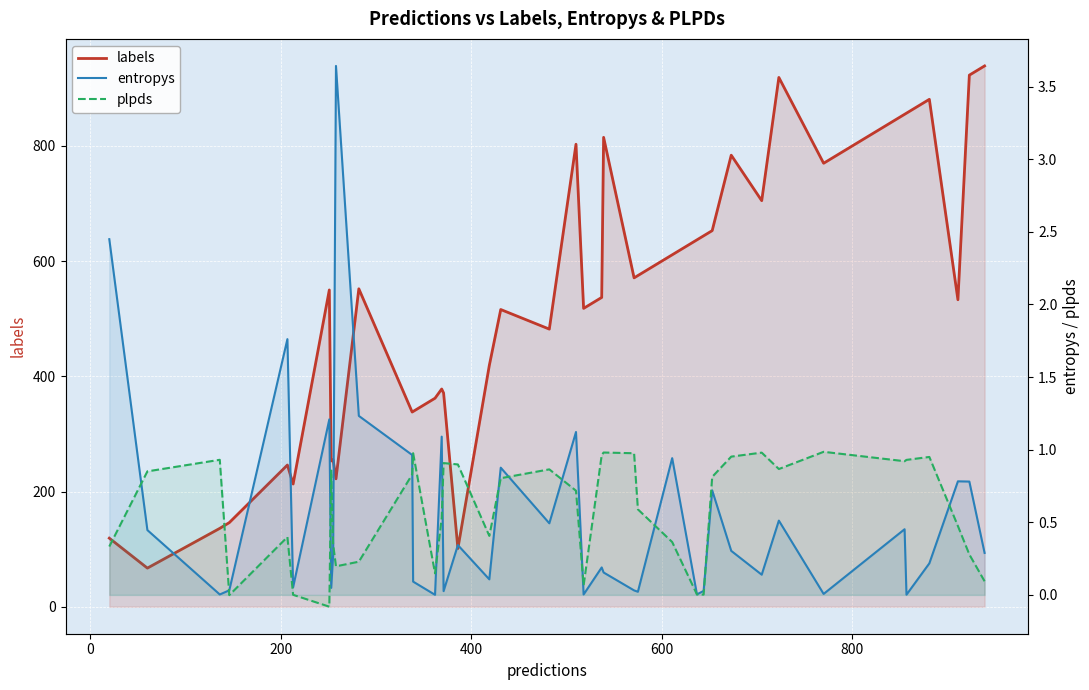

Which series has the widest spread of values?

labels